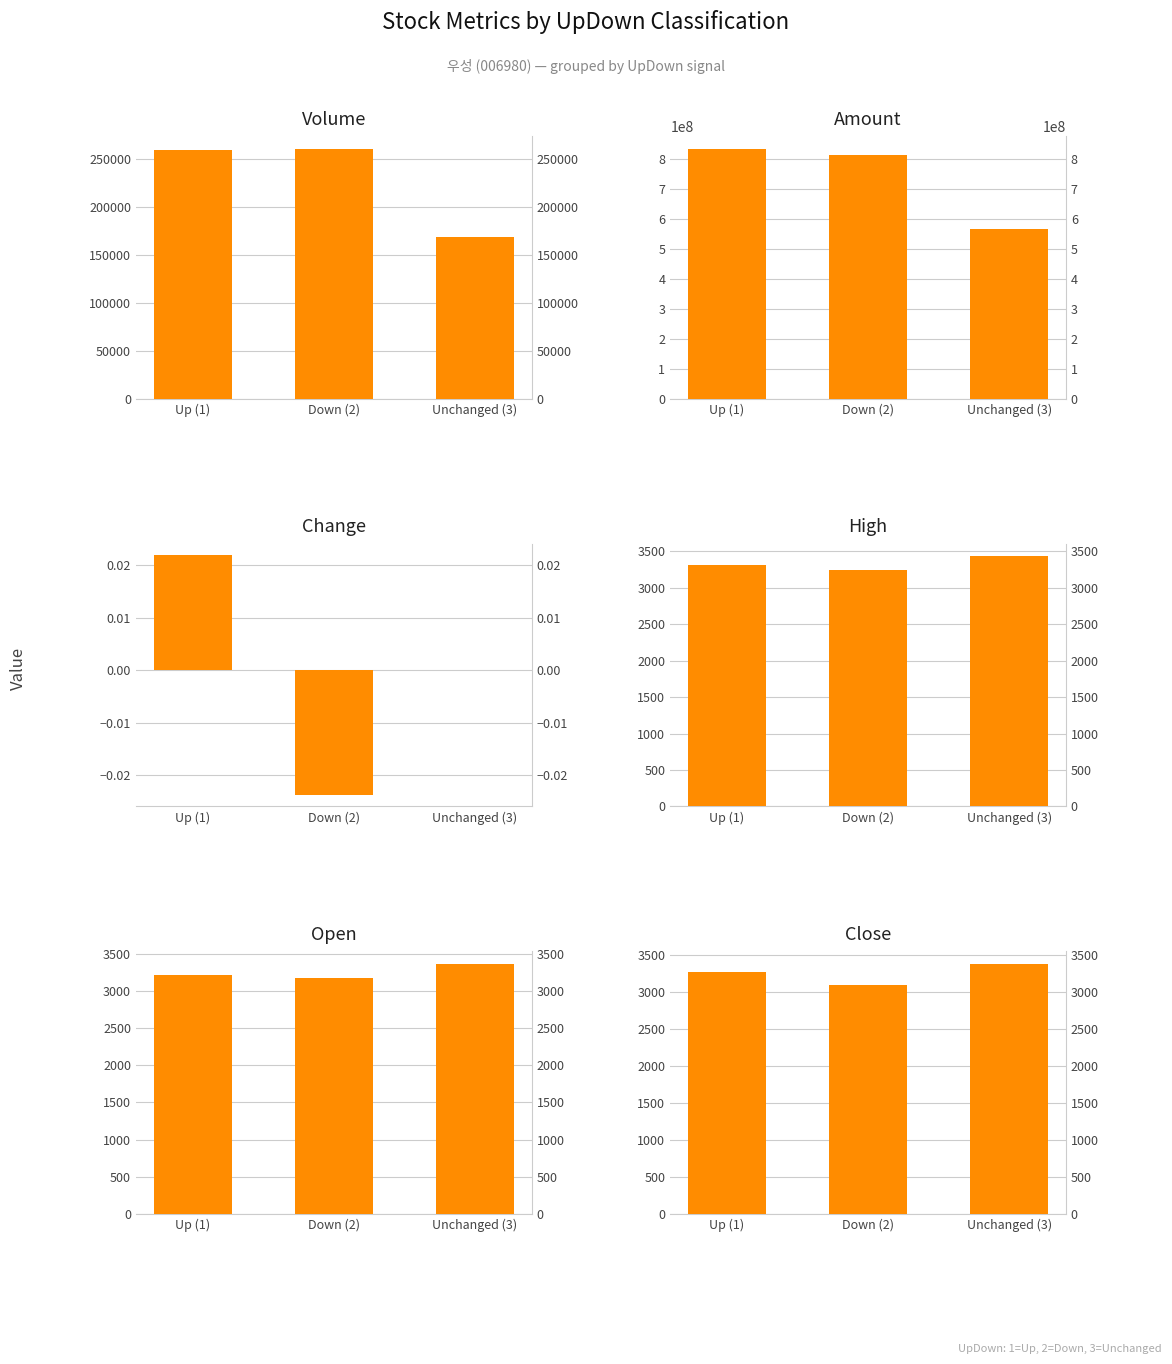

What are all the series names shown in the legend?

Volume, Amount, Change, High, Open, Close